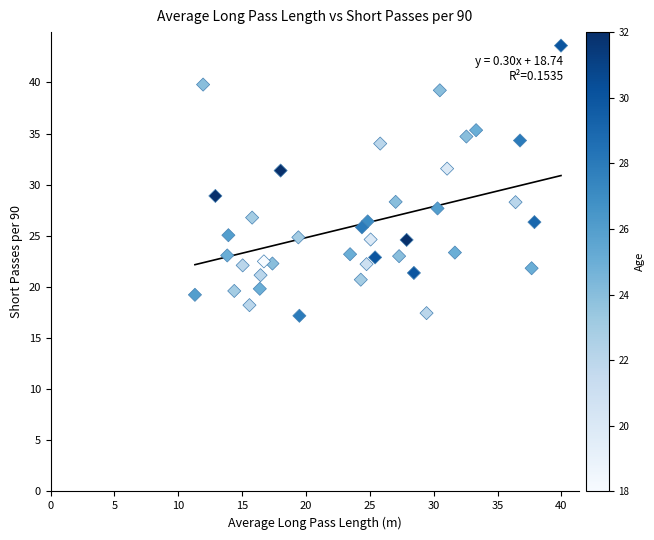

What is the range of X values (max minus min)?

28.7